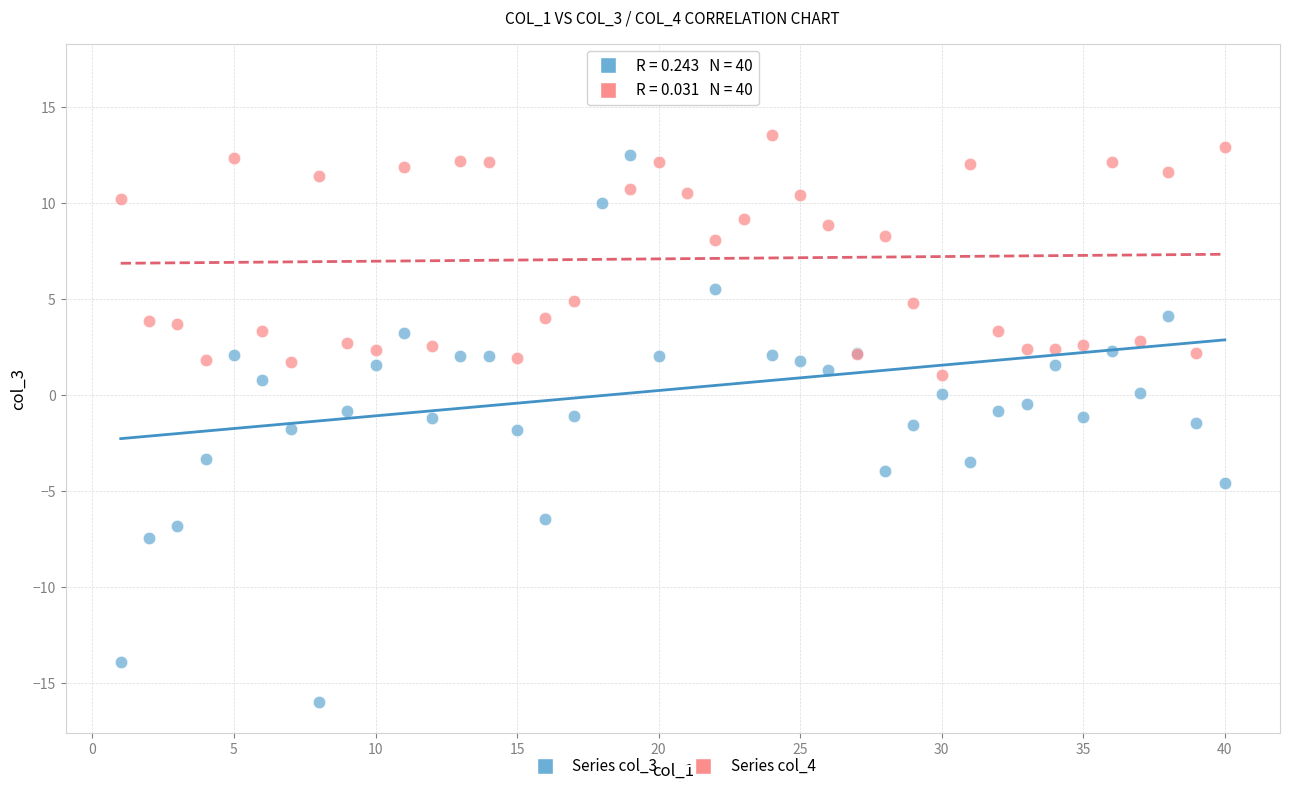

Which series reaches the minimum Y coordinate?

Series col_3